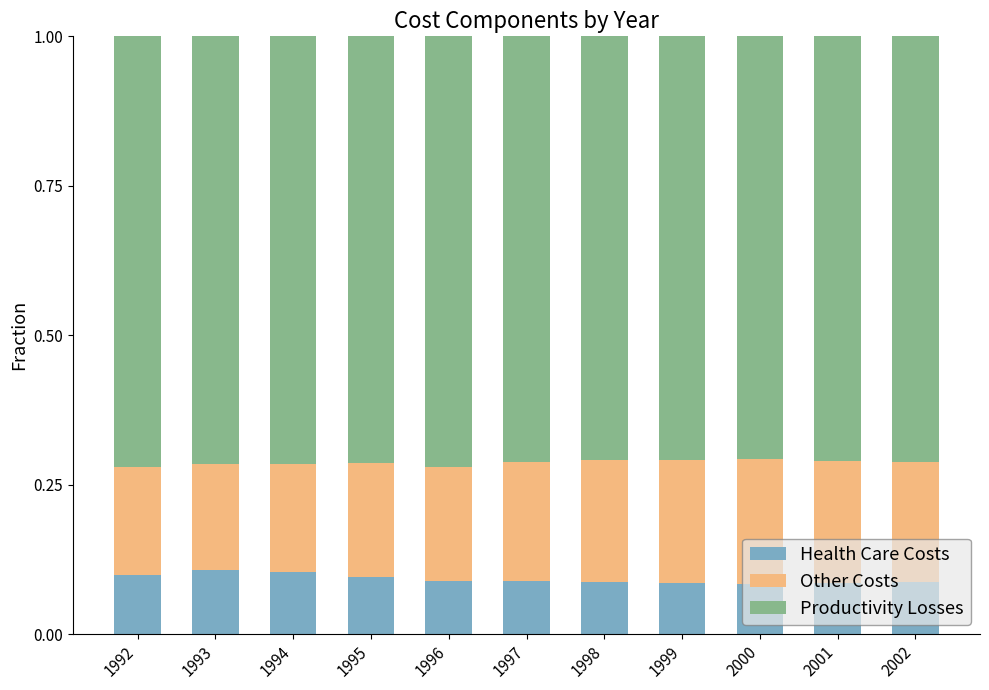

Is it true that Health Care Costs equals 0.0 at 1995?

False